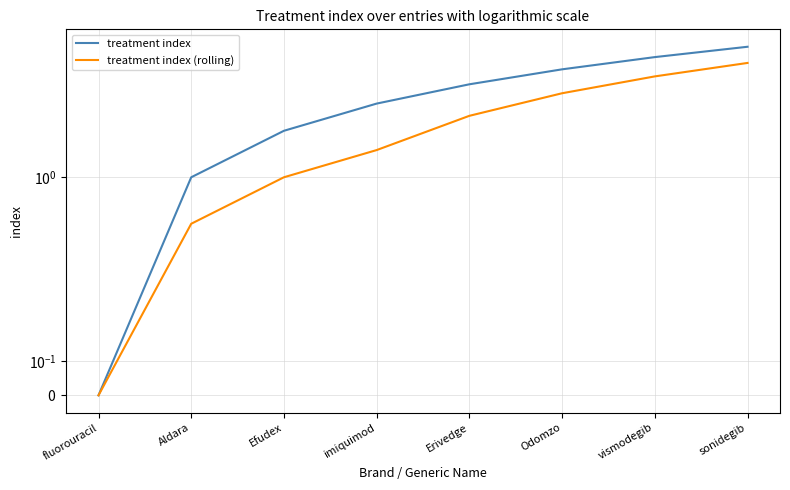

Which category has the lowest value across all series?

fluorouracil